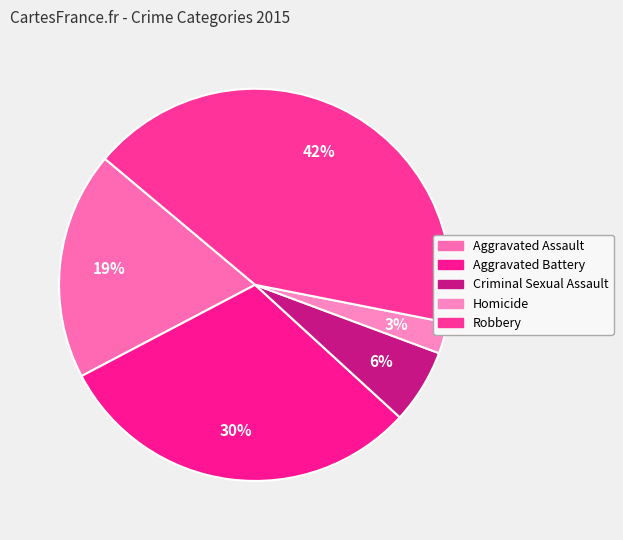

To the nearest percent, what percentage of the pie is Aggravated Battery?

30%